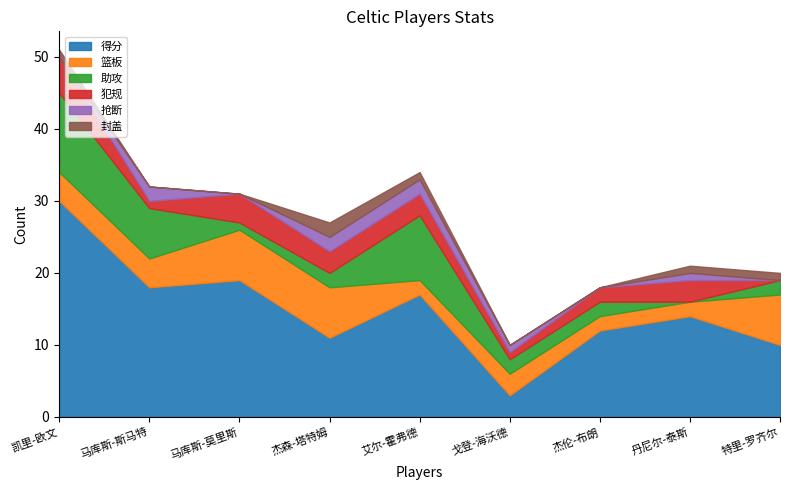

Which category has the lowest value in the 封盖 series?

马库斯-斯马特